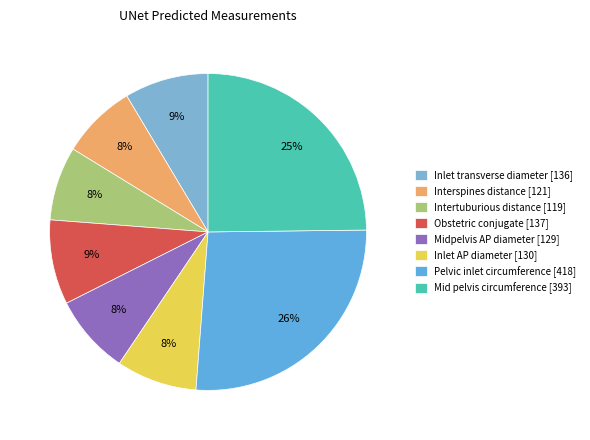

Count the number of slices in the pie.

8